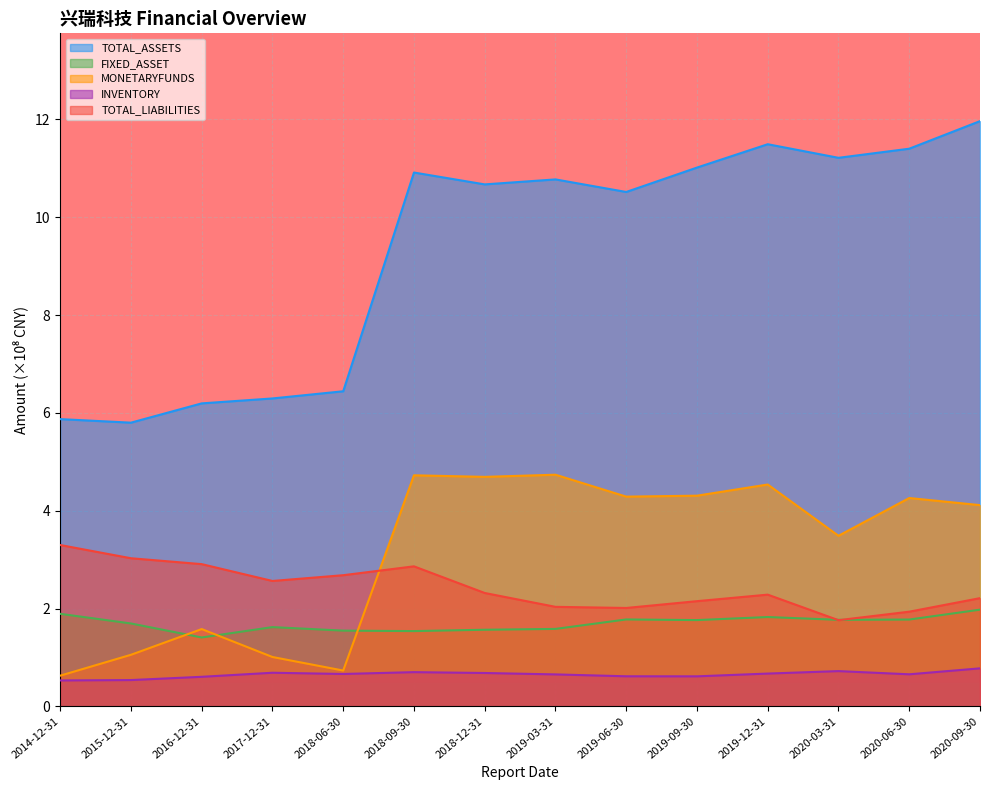

What is the total value across all series at 2016-12-31?

12.7